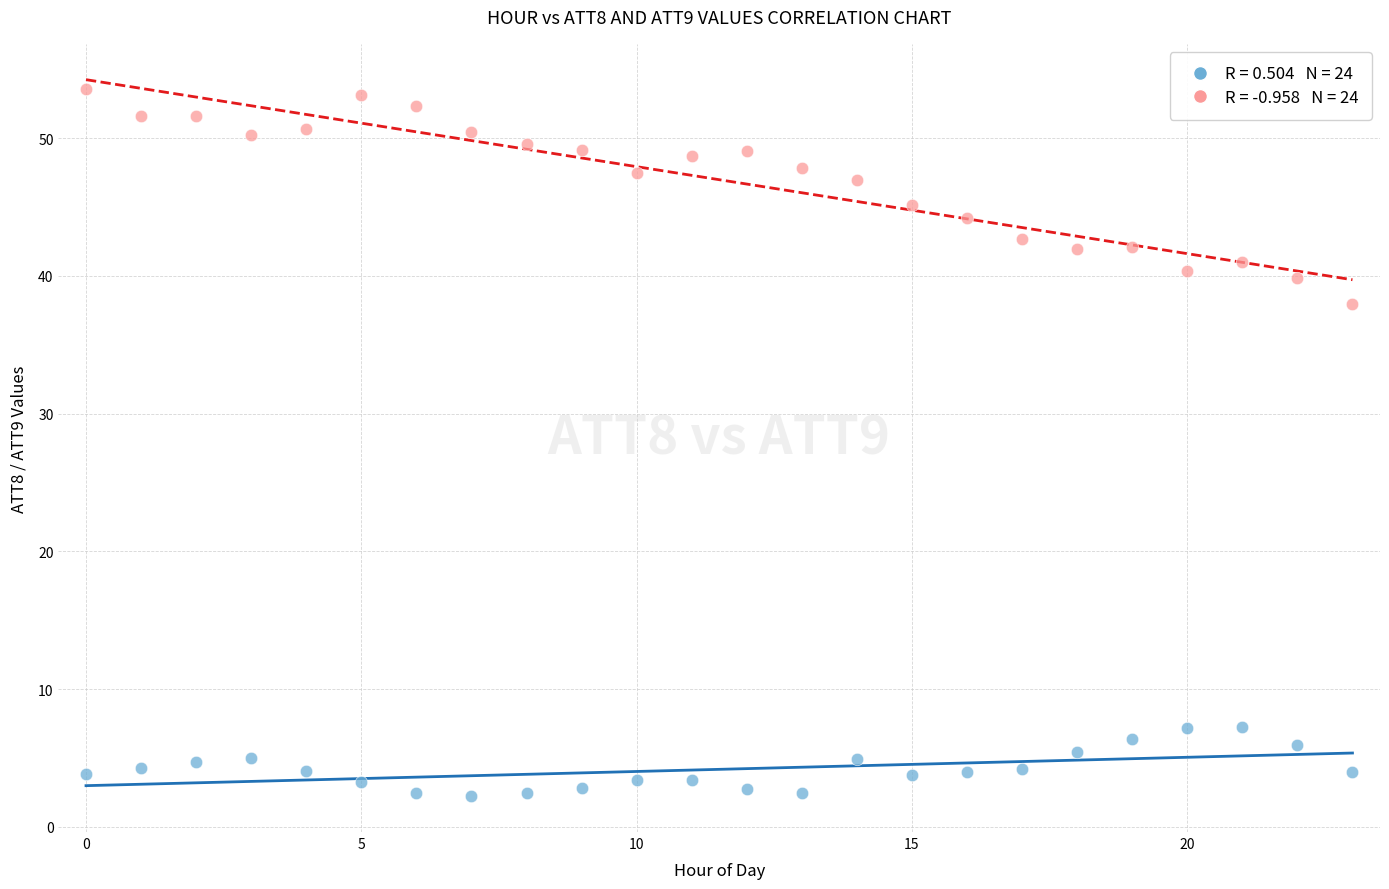

Across all series, what Y value is closest to 27?

38.0